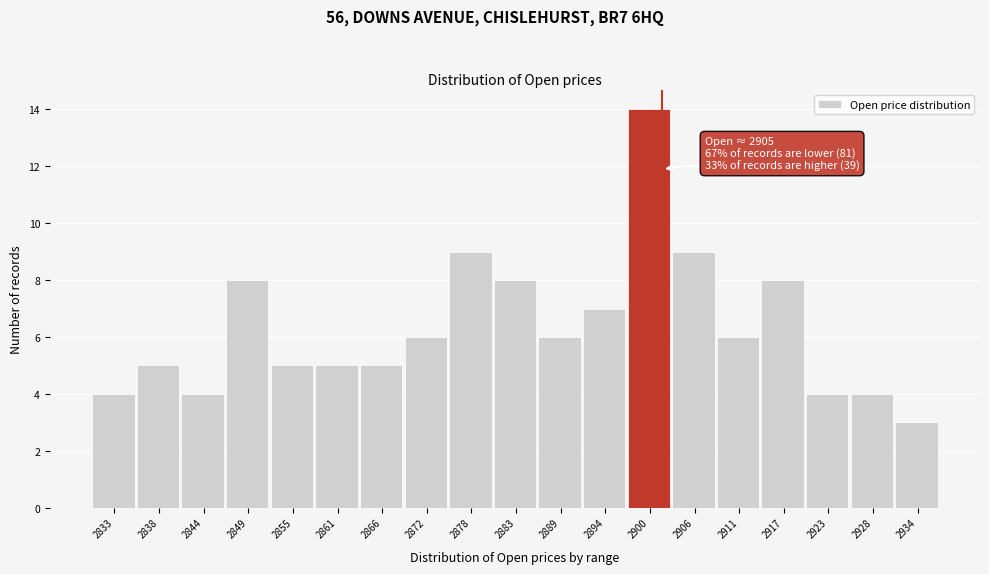

Reading left to right, list all the values displayed in this chart.

2833=4	2838=5	2844=4	2849=8	2855=5	2861=5	2866=5	2872=6	2878=9	2883=8	2889=6	2894=7	2900=14	2906=9	2911=6	2917=8	2923=4	2928=4	2934=3